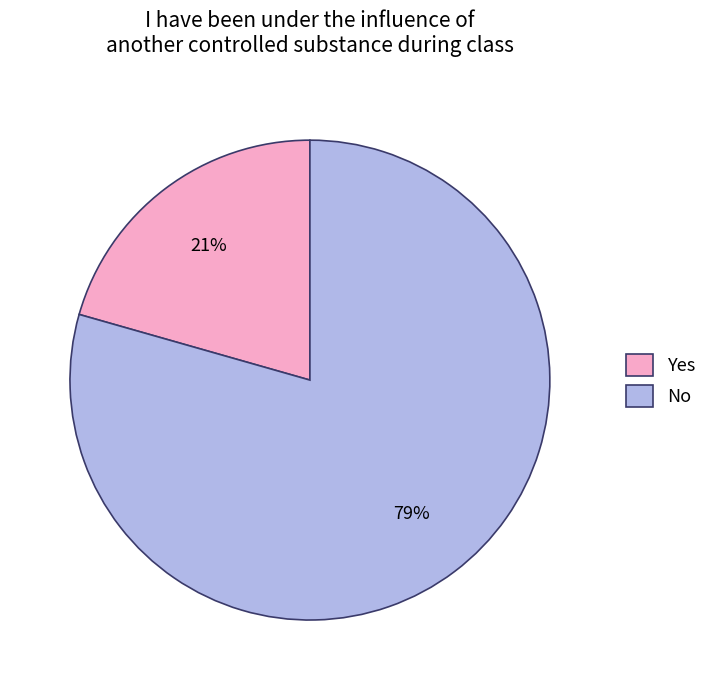

How many segments does this pie chart have?

2